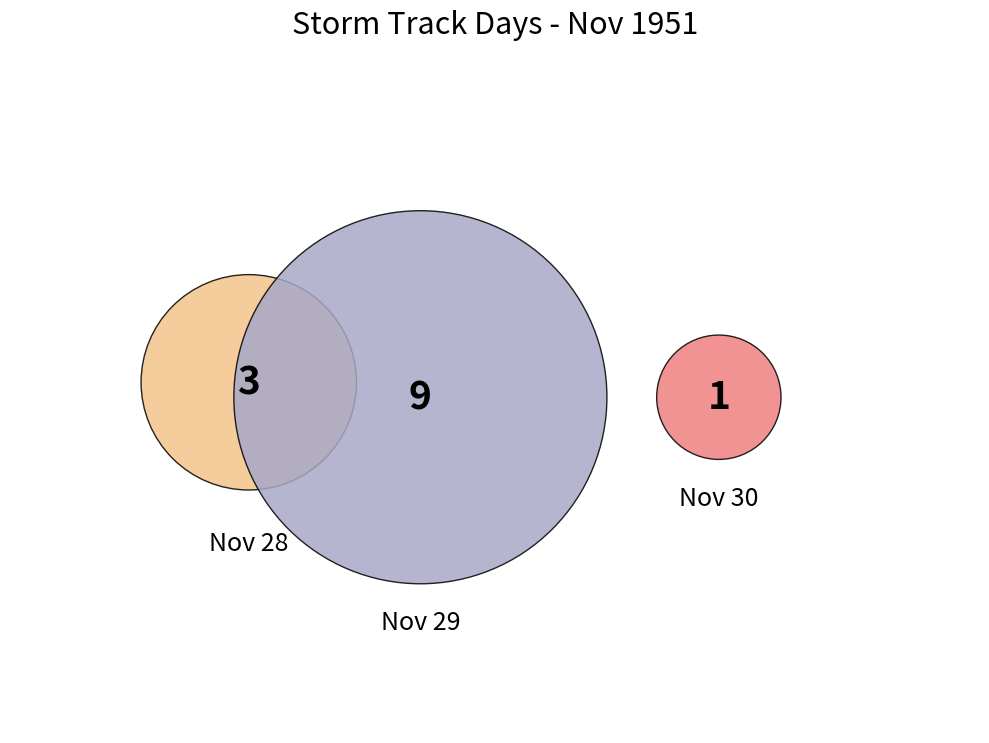

Count the number of slices in the pie.

3